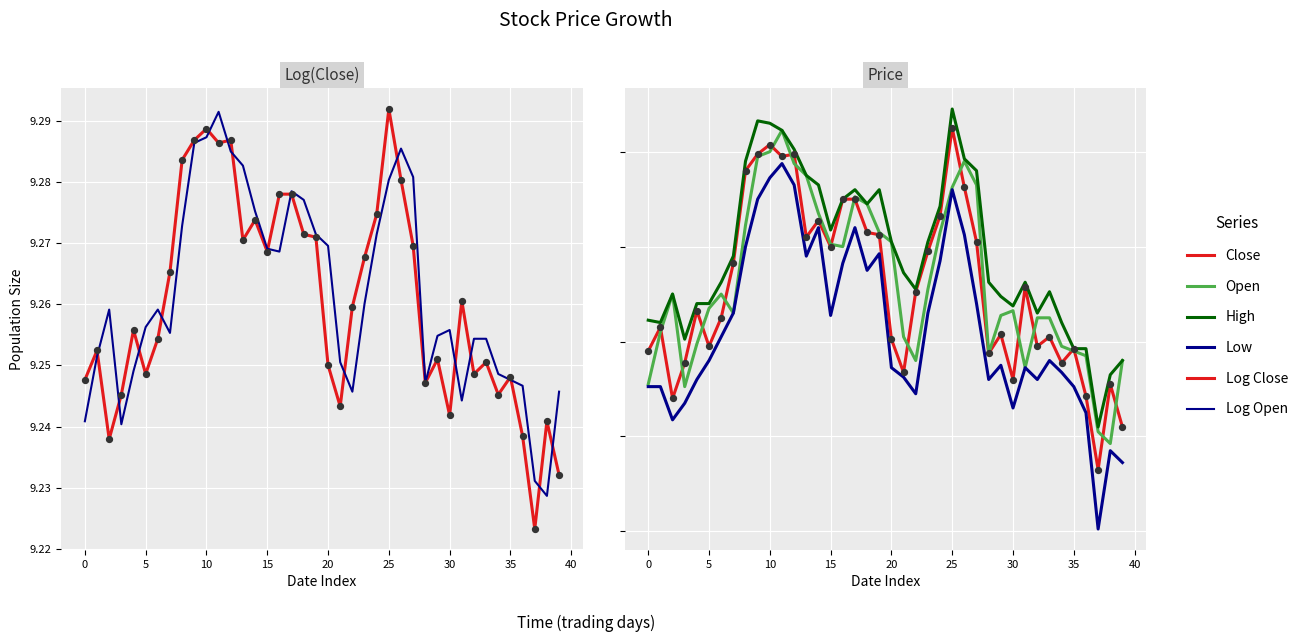

Which series contains the lowest Y value?

Log Close